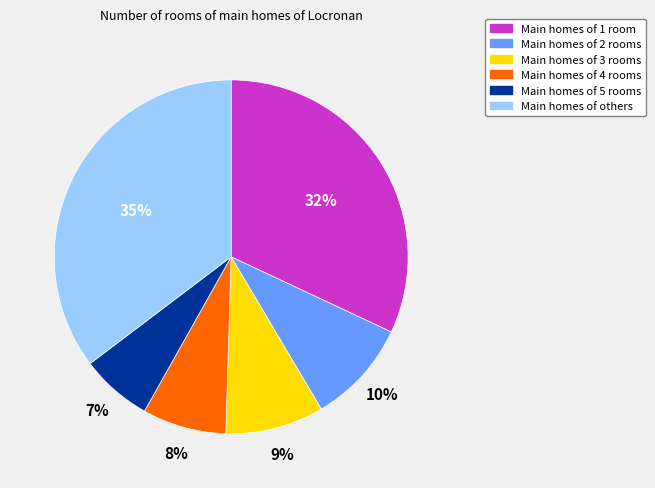

Is there a majority slice in this chart?

No